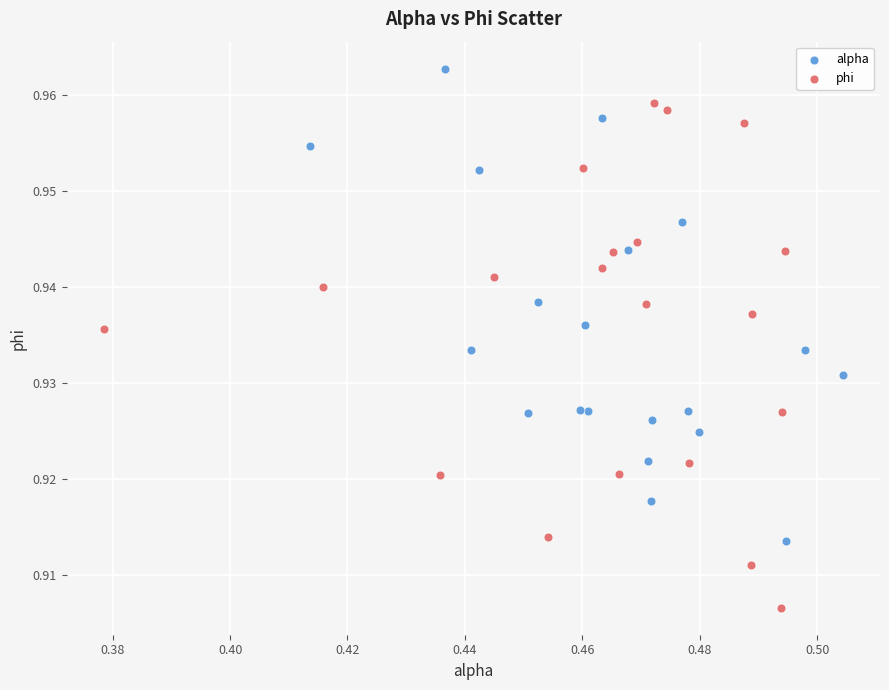

What are all the series names shown in the legend?

alpha, phi